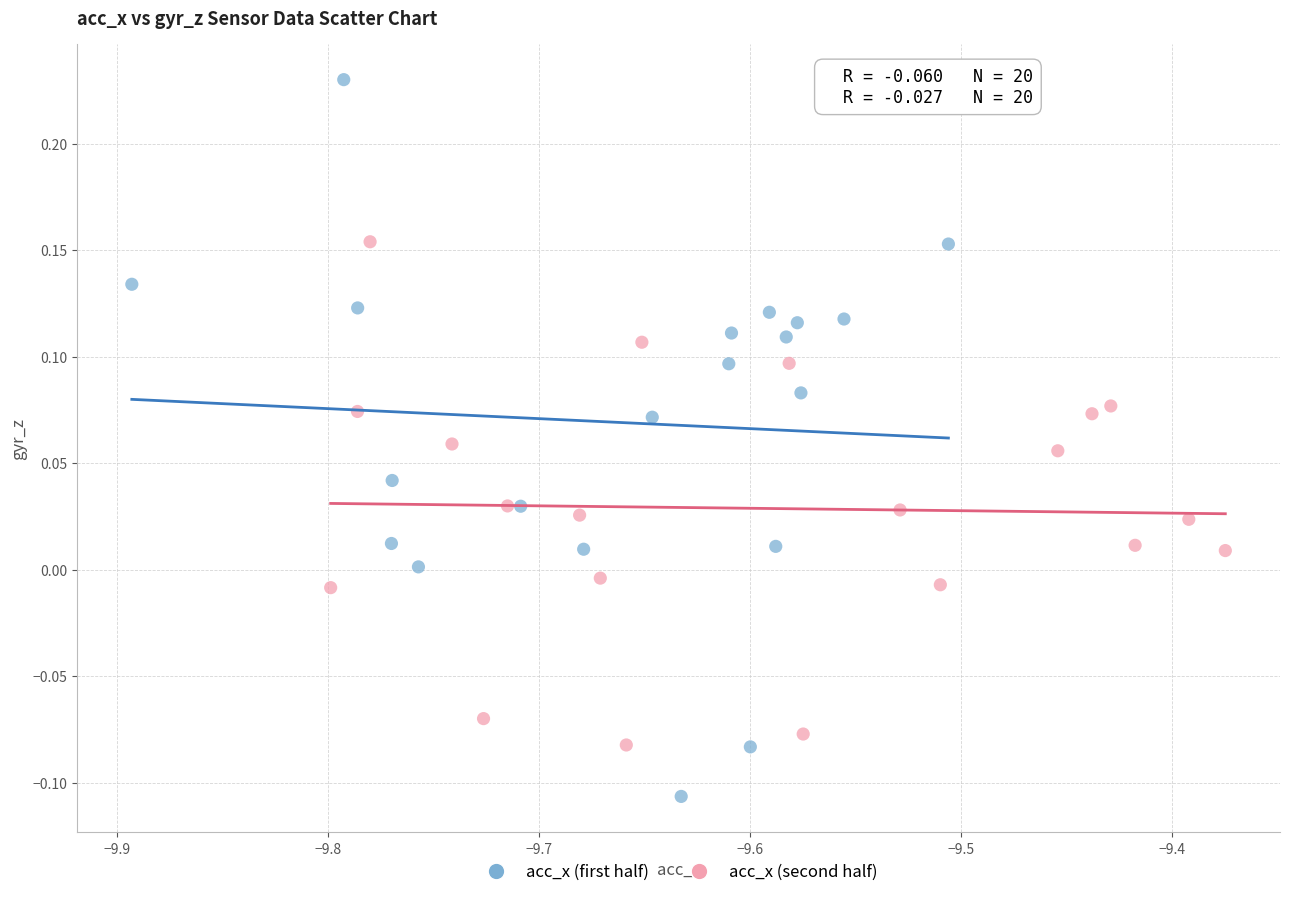

Which series contains the highest Y value?

acc_x (first half)